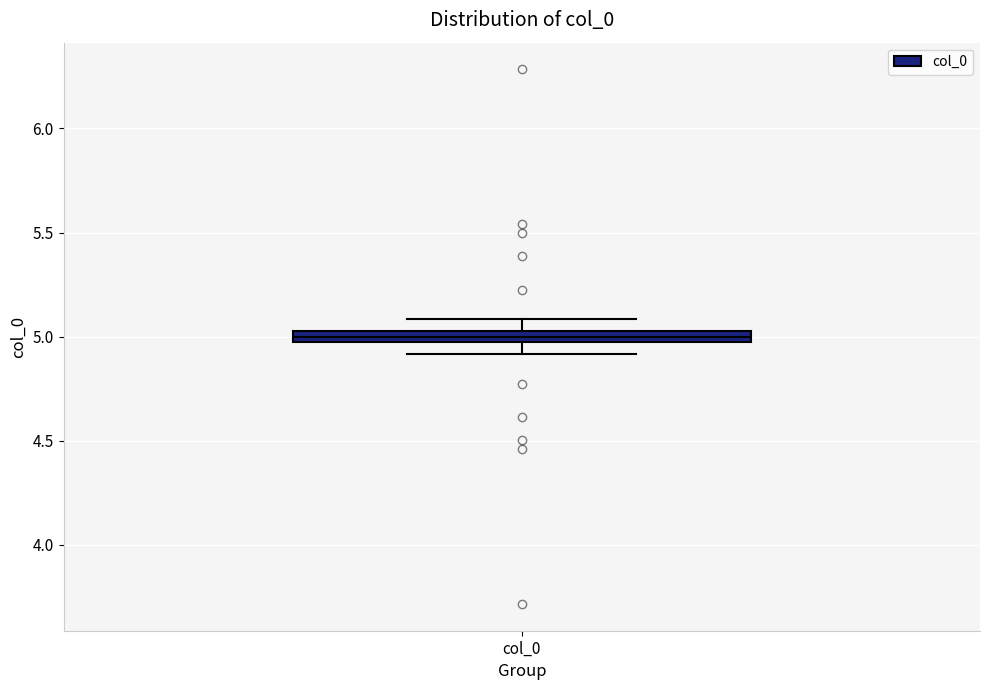

Where is the upper edge of the box for col_0 on the y-axis? The values are not printed on the chart, so give them approximately, as read against the axis.

5.05